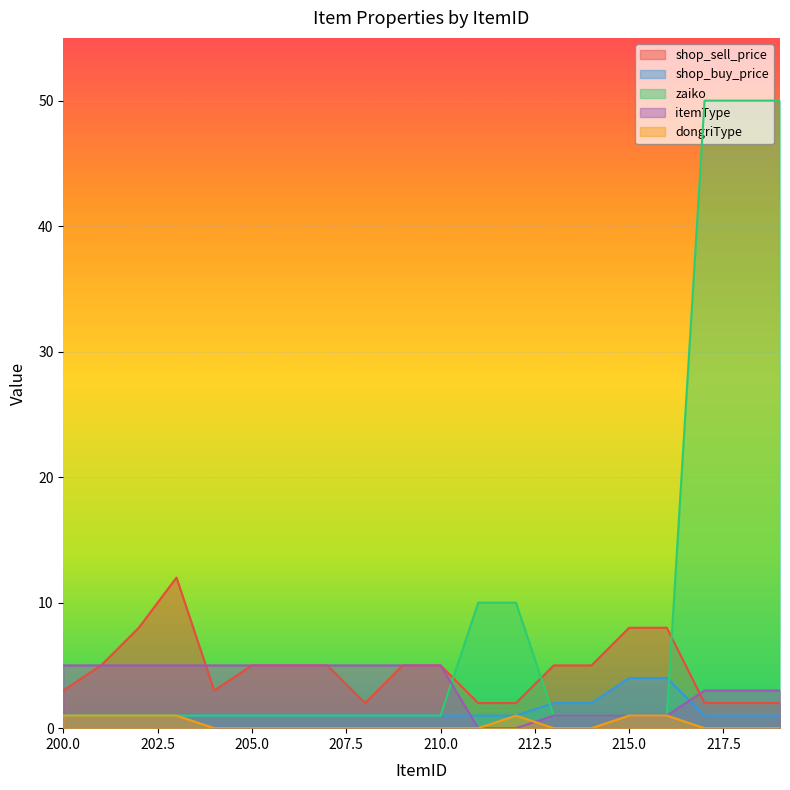

Reading right to left, transcribe all the data shown in this chart.

shop_sell_price: 2	2	2	8	8	5	5	2	2	5	5	2	5	5	5	3	12	8	5	3
shop_buy_price: 1	1	1	4	4	2	2	1	1	1	1	1	1	1	1	1	1	1	1	1
zaiko: 50	50	50	1	1	1	1	10	10	1	1	1	1	1	1	1	1	1	1	1
itemType: 3	3	3	1	1	1	1	0	0	5	5	5	5	5	5	5	5	5	5	5
dongriType: 0	0	0	1	1	0	0	1	0	0	0	0	0	0	0	0	1	1	1	1